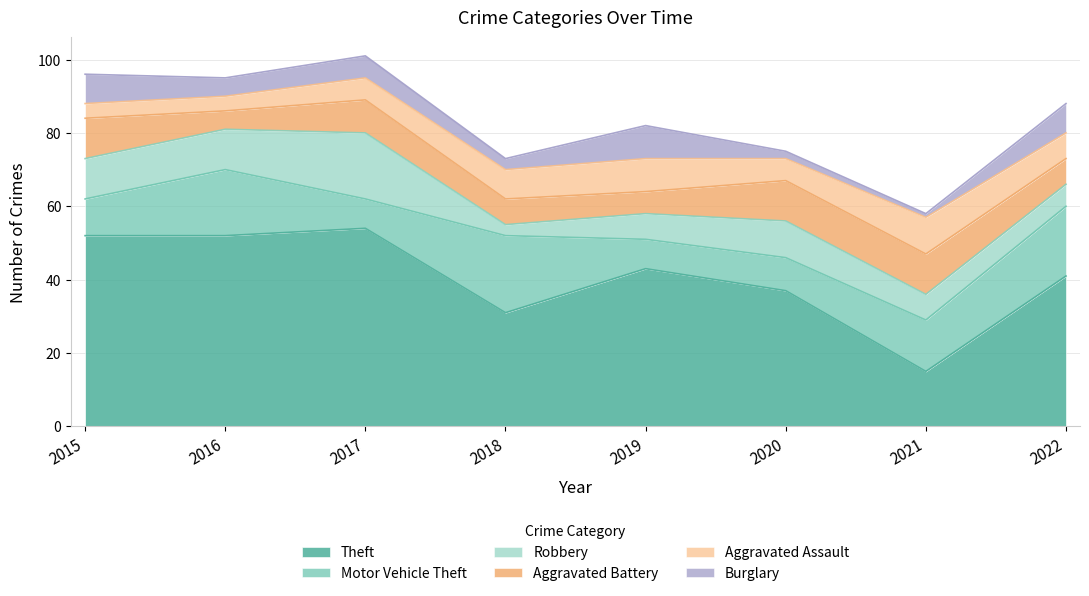

Read the Aggravated Assault value at 2020.

6